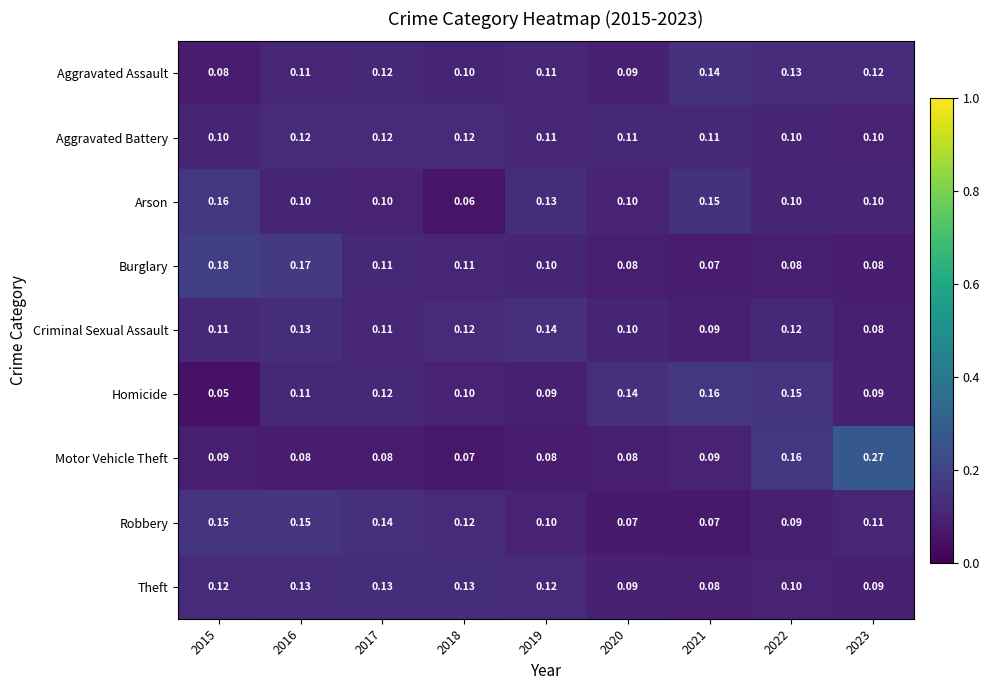

Which category has the lowest value across all series?

2015